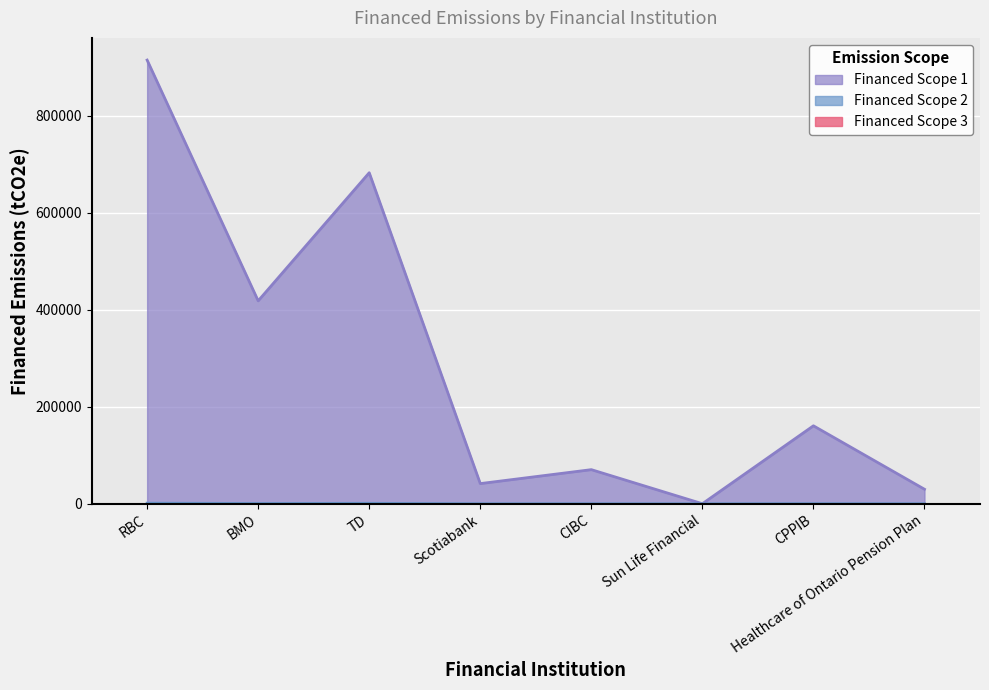

At which label does Financed Scope 1 reach its minimum?

Sun Life Financial